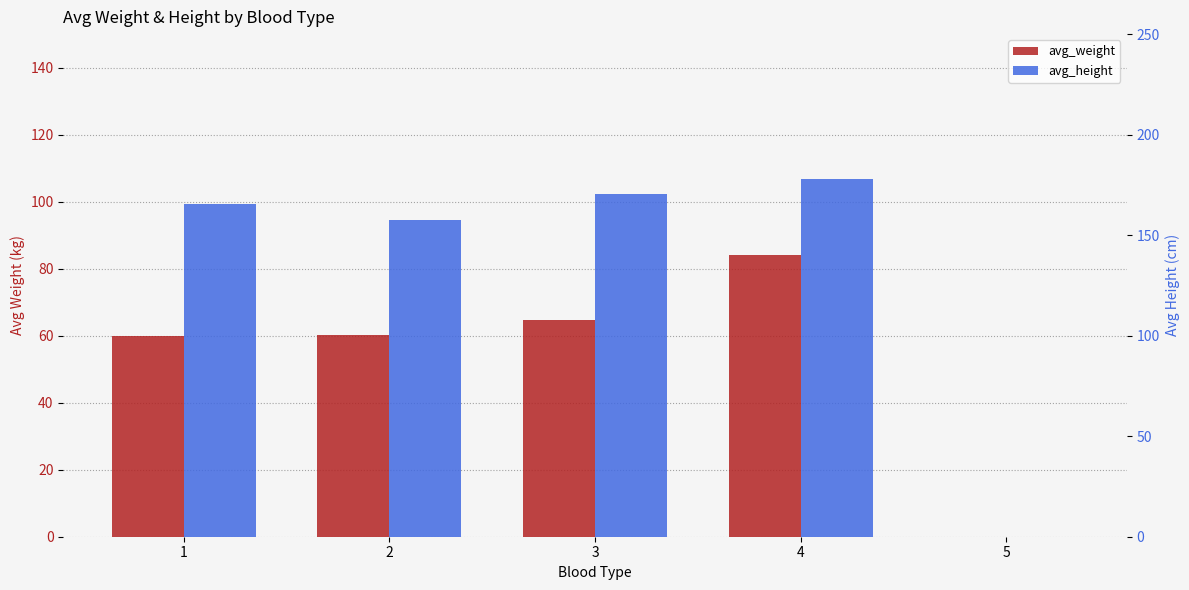

How many data points in avg_height are above 165?

3